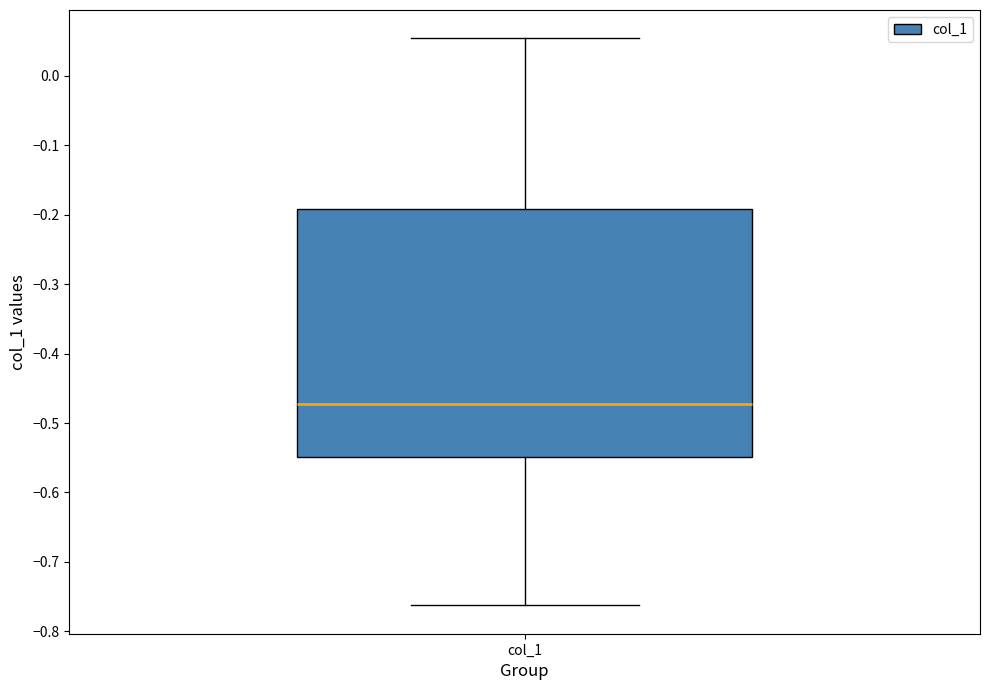

Where does the upper whisker of the box for col_1 end on the y-axis? The values are not printed on the chart, so give them approximately, as read against the axis.

0.05